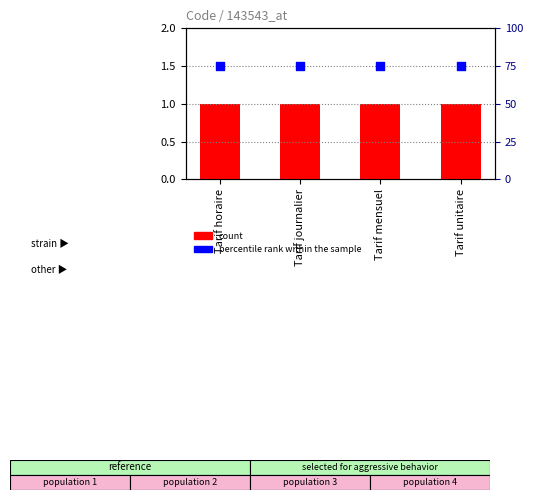

Is the value of count at Tarif unitaire greater than the value of percentile rank within the sample at Tarif horaire?

No